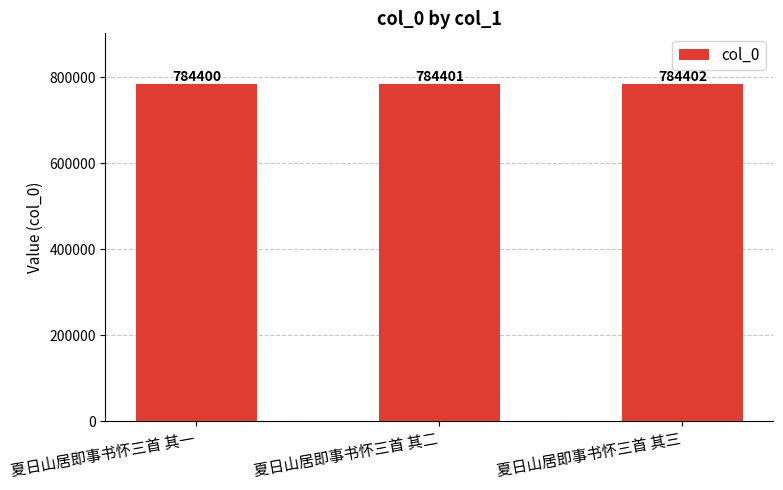

What is the minimum value shown in the chart?

784400